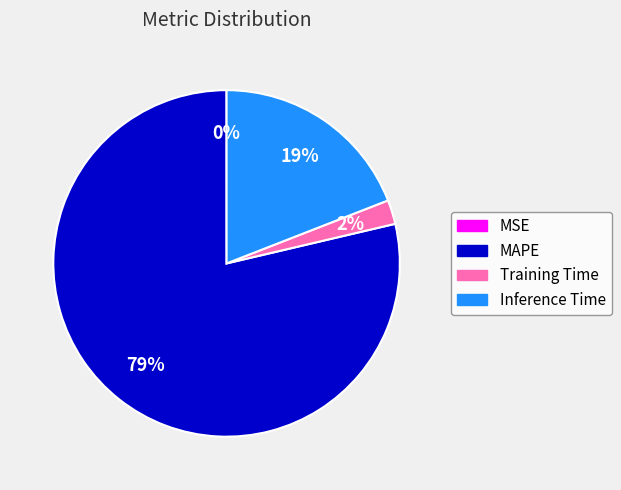

Between Inference Time and MAPE, which is larger?

MAPE